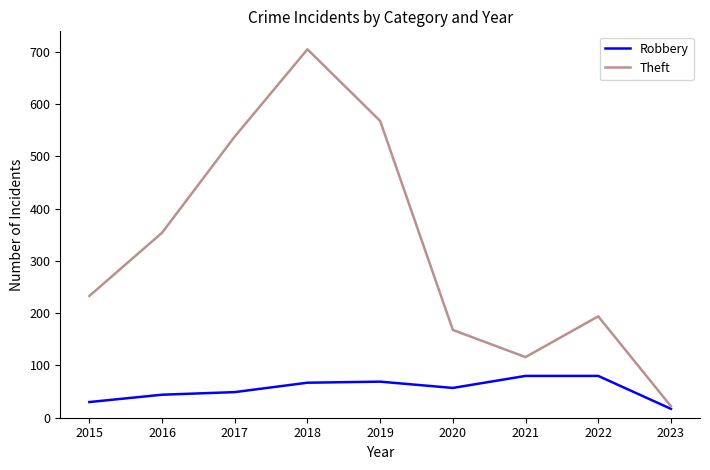

Is this an area chart (filled region under the line)?

No